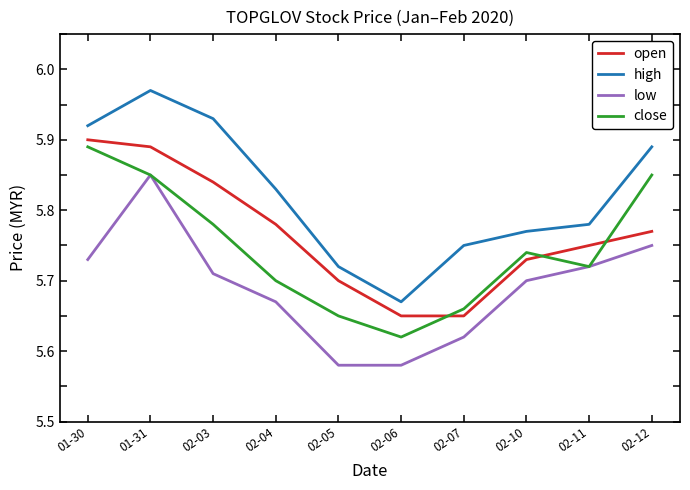

What are all the series names shown in the legend?

open, high, low, close